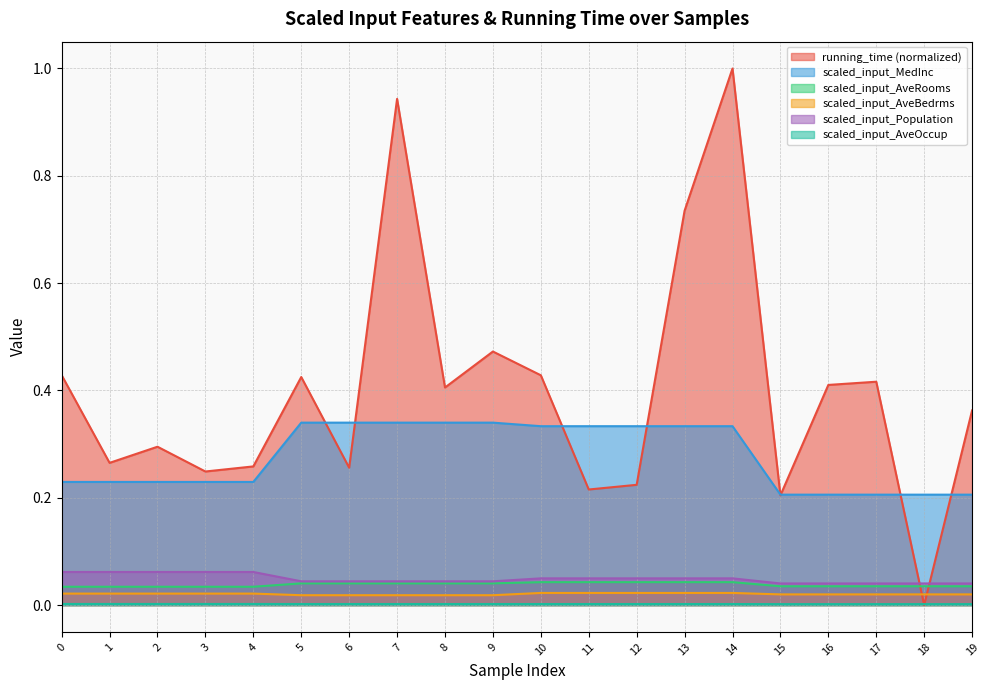

Reading left to right, what are all the values shown in this chart?

running_time: 0.4	0.3	0.3	0.2	0.3	0.4	0.3	0.9	0.4	0.5	0.4	0.2	0.2	0.7	1.0	0.2	0.4	0.4	0.0	0.4
scaled_input_MedInc: 0.2	0.2	0.2	0.2	0.2	0.3	0.3	0.3	0.3	0.3	0.3	0.3	0.3	0.3	0.3	0.2	0.2	0.2	0.2	0.2
scaled_input_AveRooms: 0.0	0.0	0.0	0.0	0.0	0.0	0.0	0.0	0.0	0.0	0.0	0.0	0.0	0.0	0.0	0.0	0.0	0.0	0.0	0.0
scaled_input_AveBedrms: 0.0	0.0	0.0	0.0	0.0	0.0	0.0	0.0	0.0	0.0	0.0	0.0	0.0	0.0	0.0	0.0	0.0	0.0	0.0	0.0
scaled_input_Population: 0.1	0.1	0.1	0.1	0.1	0.0	0.0	0.0	0.0	0.0	0.0	0.0	0.0	0.0	0.0	0.0	0.0	0.0	0.0	0.0
scaled_input_AveOccup: 0.0	0.0	0.0	0.0	0.0	0.0	0.0	0.0	0.0	0.0	0.0	0.0	0.0	0.0	0.0	0.0	0.0	0.0	0.0	0.0